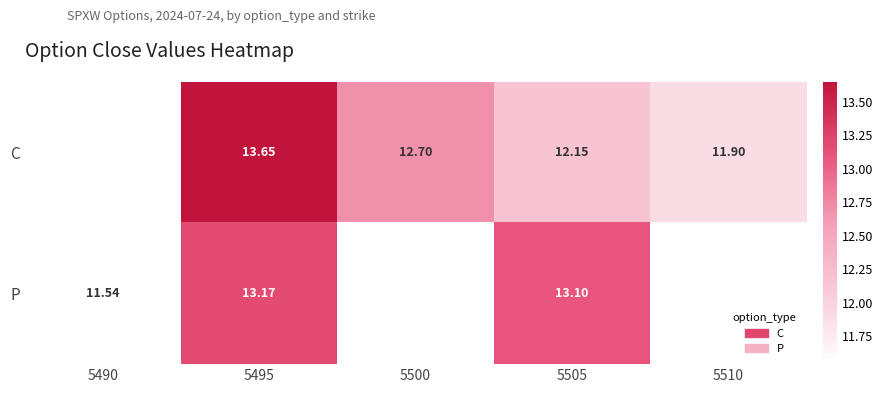

The P series shows 11.5 at 5490. True or false?

True